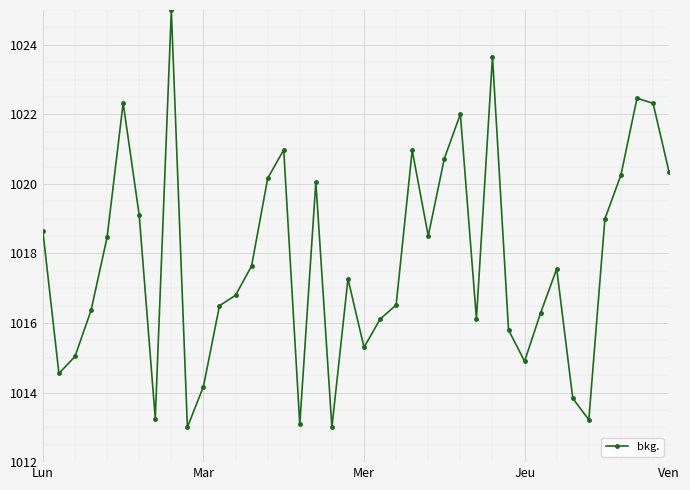

True or false: there are more than 0 points higher than both neighbors.

True